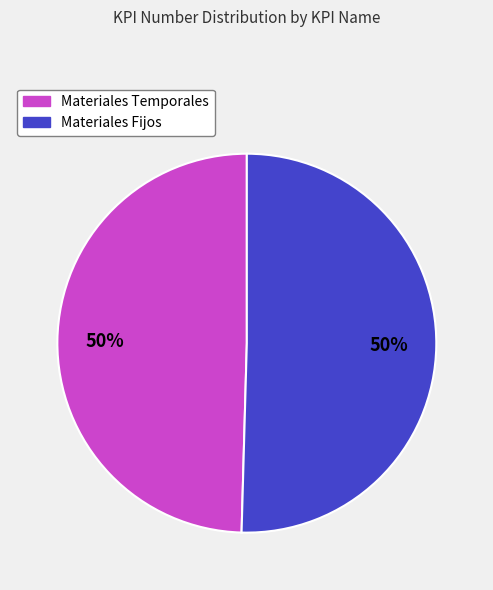

Approximately how many times larger is the value at Materiales Temporales compared to Materiales Fijos?

1.0